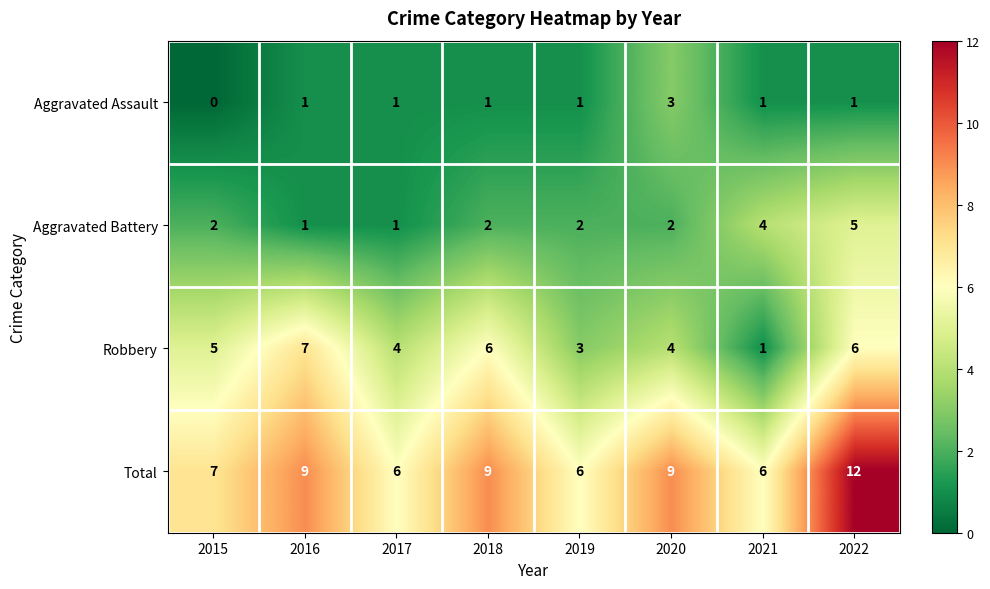

Rank the series by their maximum value, from lowest to highest.

Aggravated Assault, Aggravated Battery, Robbery, Total